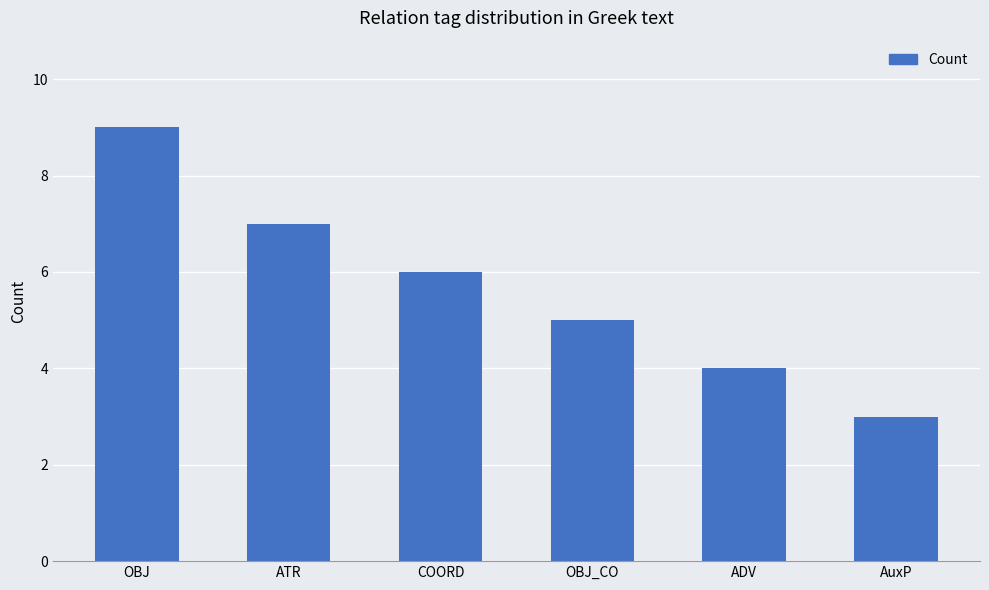

Which label corresponds to the smallest value in the chart?

AuxP